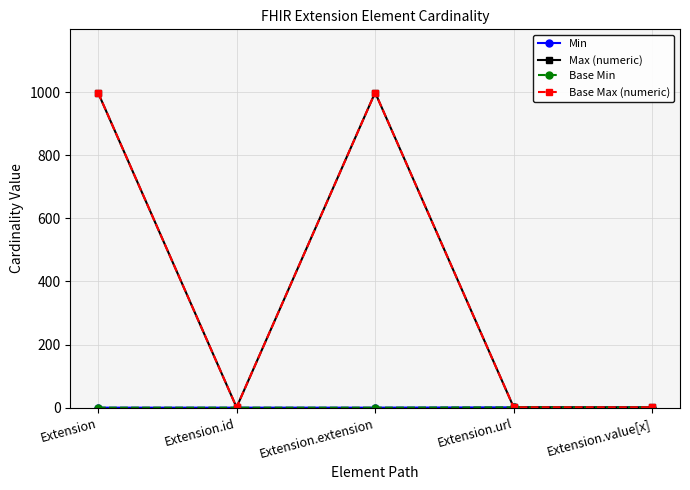

Does the chart have visible grid lines?

Yes